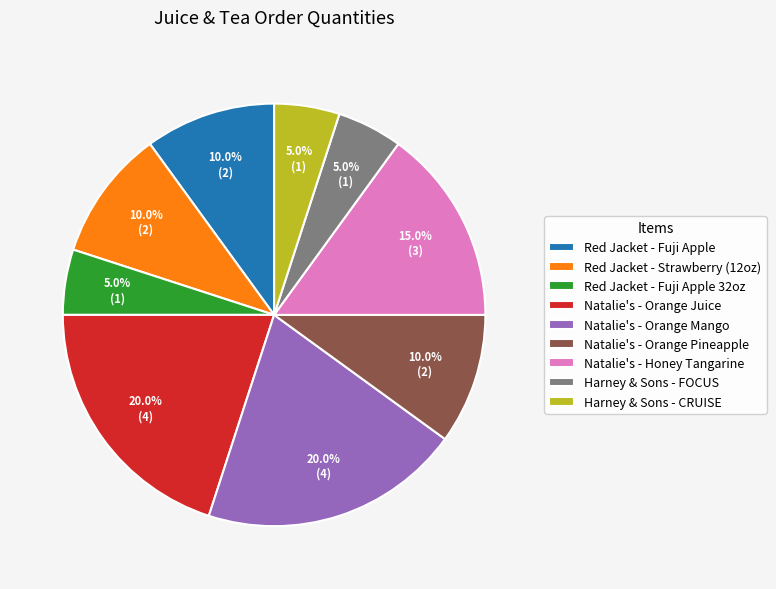

What percentage do Natalie's - Honey Tangarine and Natalie's - Orange Juice together represent?

35.0%